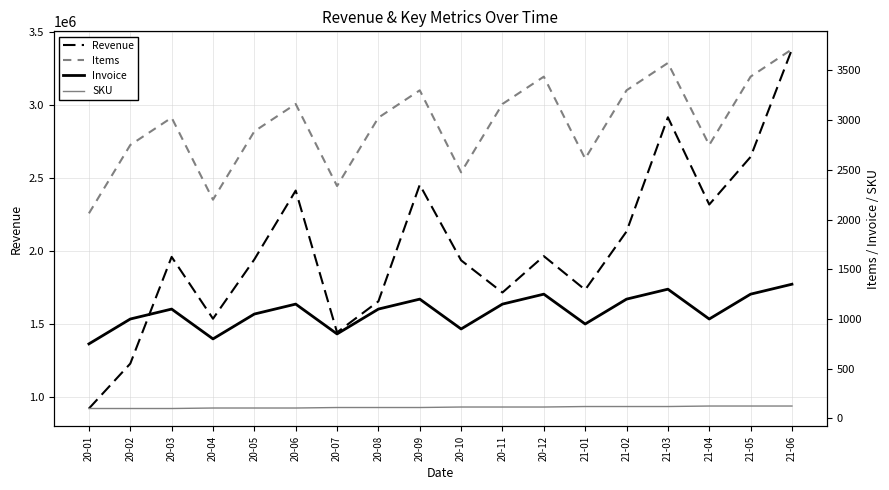

List the series in order of their peak value, lowest first.

SKU, Invoice, Items, Revenue